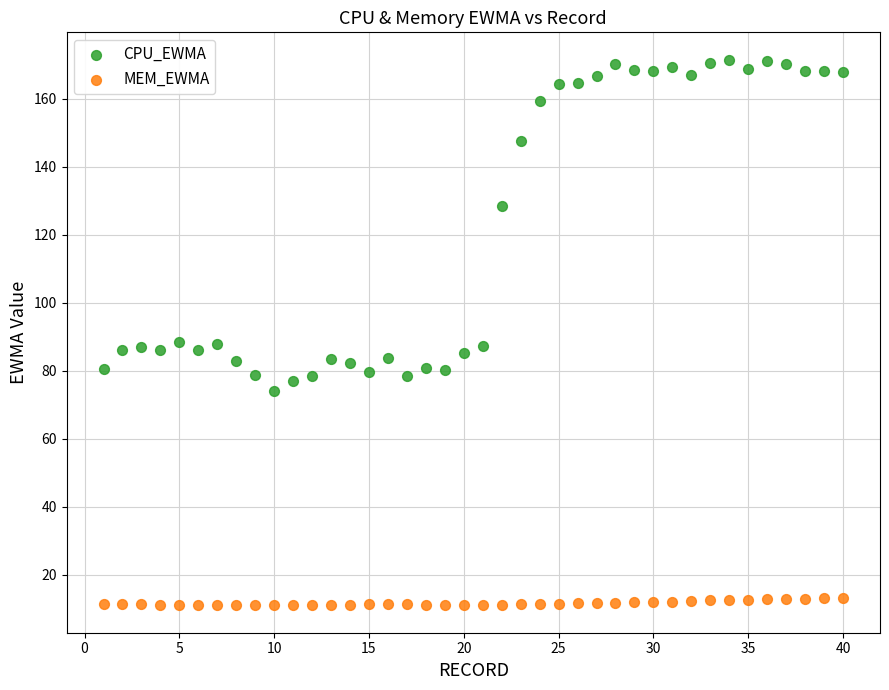

Which series contains the lowest Y value?

MEM_EWMA